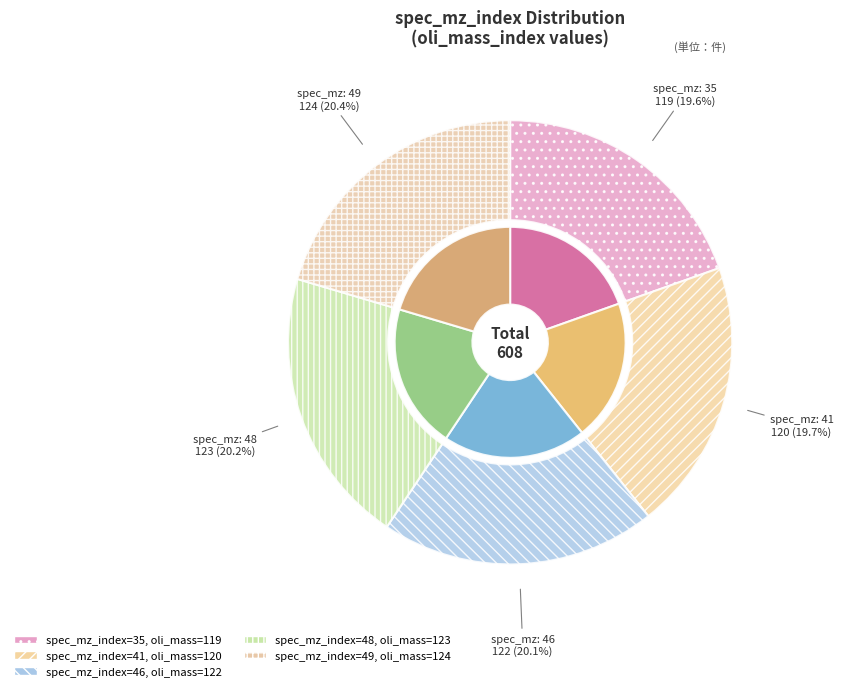

What percentage is the 41 slice, to the nearest percent?

20%